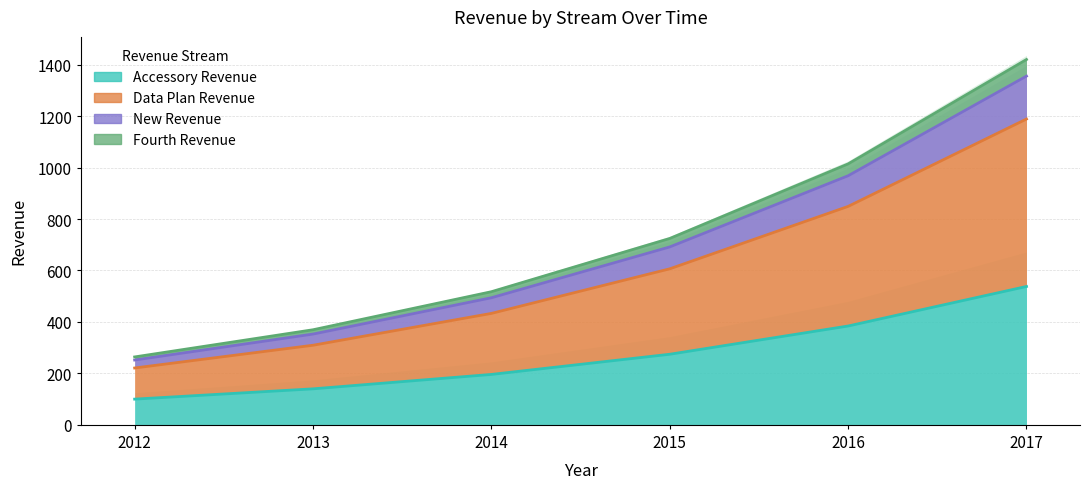

What is the value of the Accessory Revenue point at the 3rd from the left?

196.0